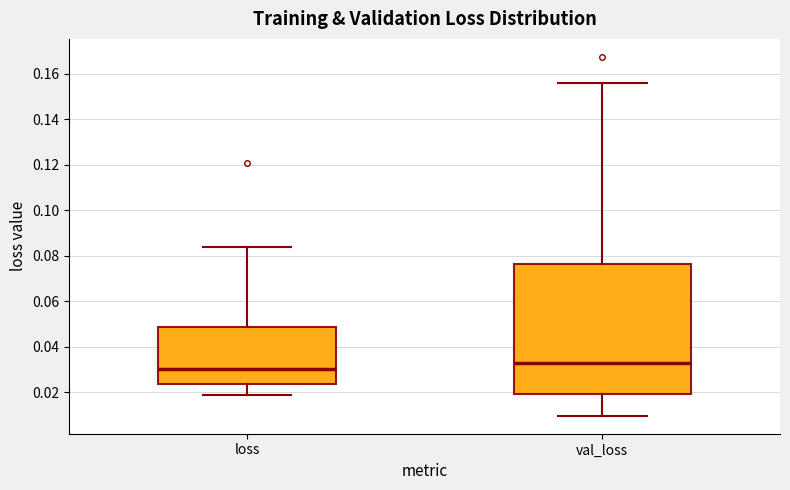

Where does the lower whisker of the box for loss end on the y-axis? The values are not printed on the chart, so give them approximately, as read against the axis.

0.018